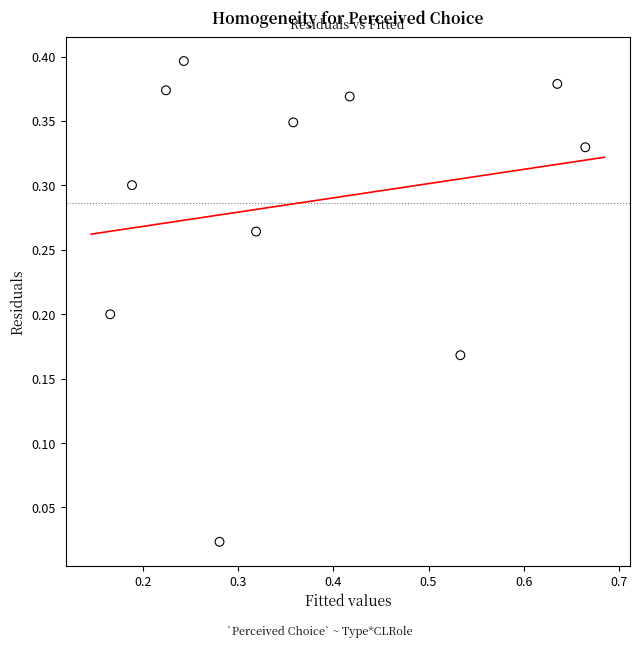

What is the range of X values (max minus min)?

0.5